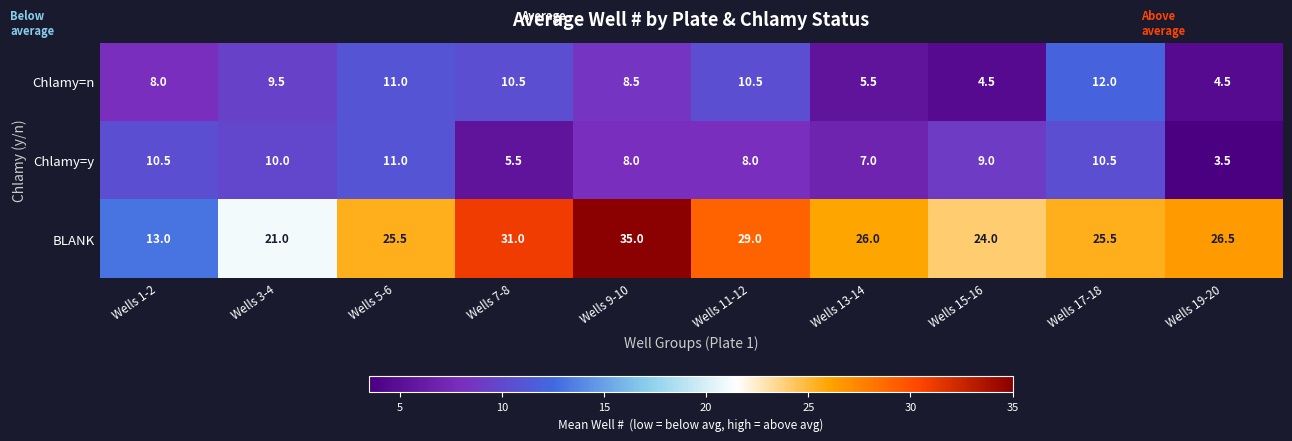

What is the difference between the BLANK values at Wells 15-16 and Wells 13-14?

2.0